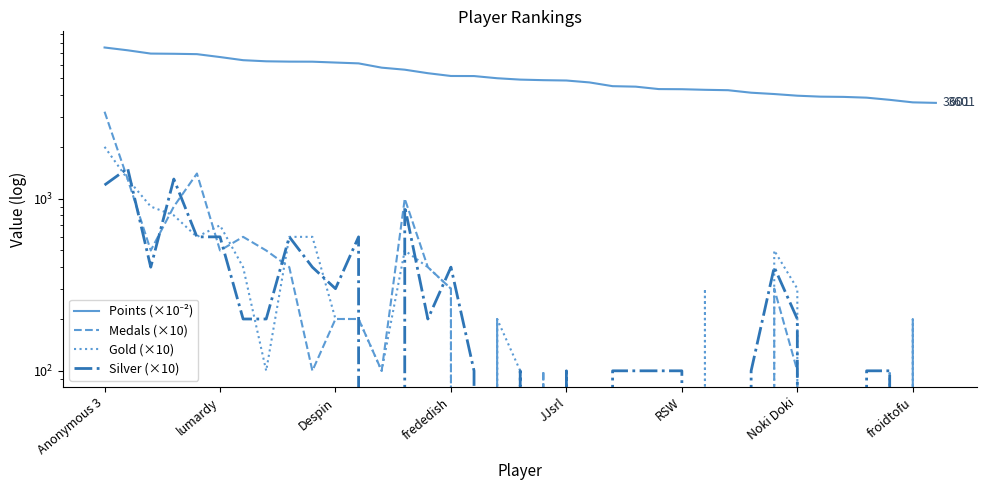

What is the total value across all series at Anonymous 3?

13953